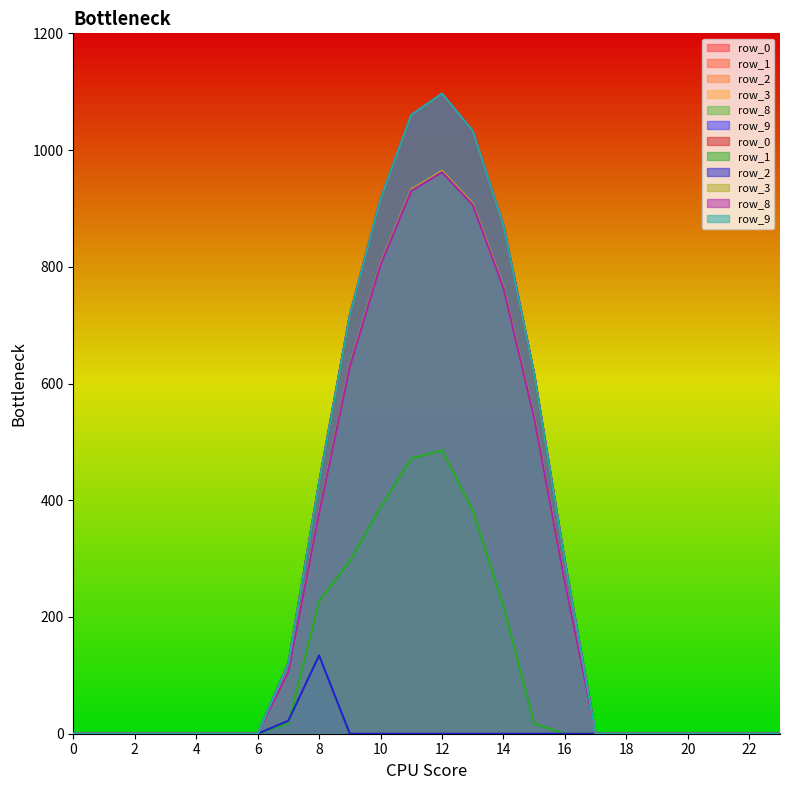

Where is the first local maximum for row_9?

12